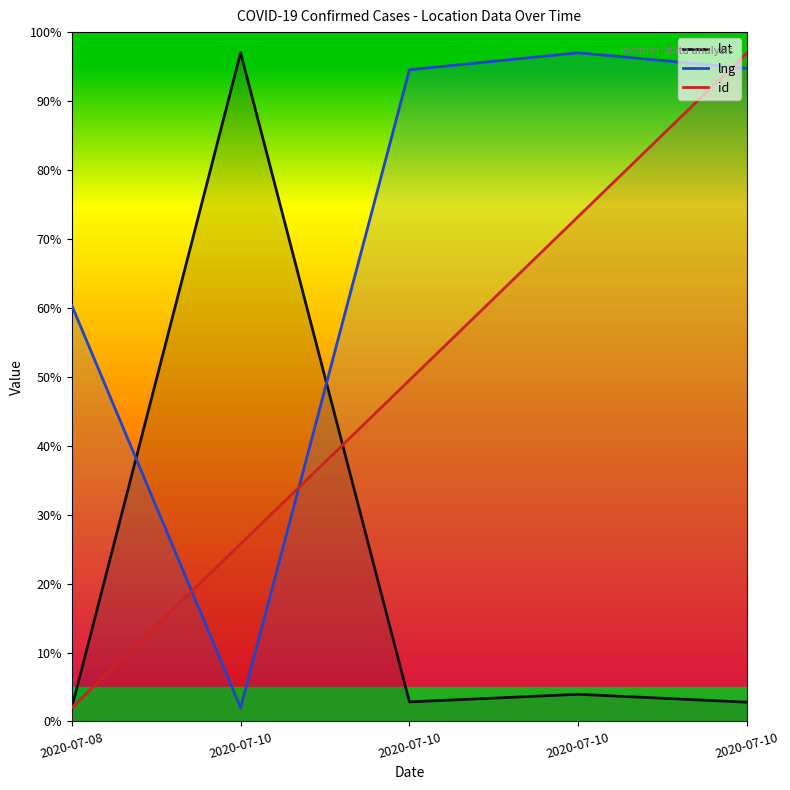

True or false: lng has more than 0 points higher than both neighbors.

True